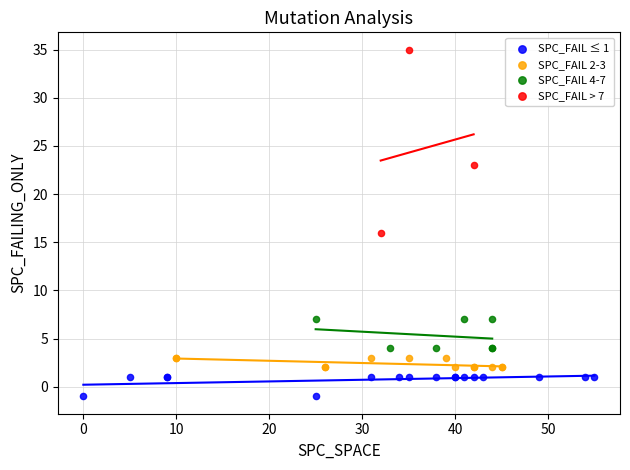

What are all the series names shown in the legend?

SPC_FAIL ≤ 1, SPC_FAIL 2-3, SPC_FAIL 4-7, SPC_FAIL > 7